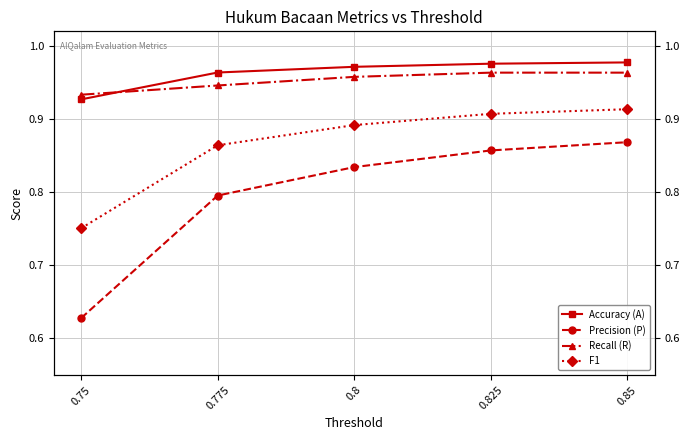

What position from the right is 0.8?

3